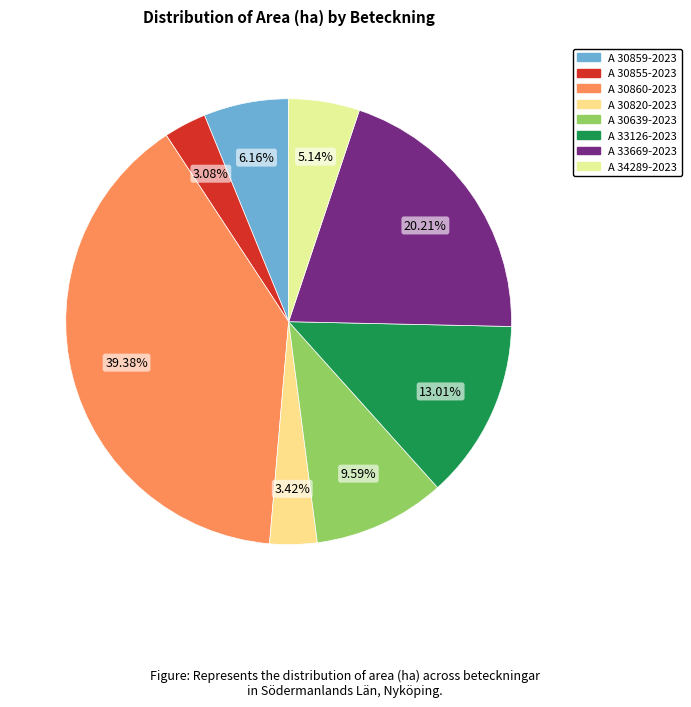

Which has a higher value, A 30855-2023 or A 30820-2023?

A 30820-2023